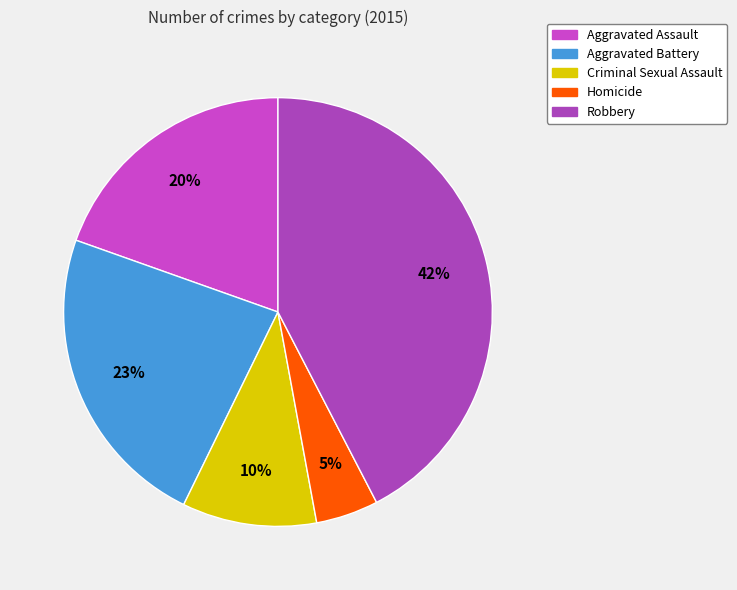

How many segments does this pie chart have?

5